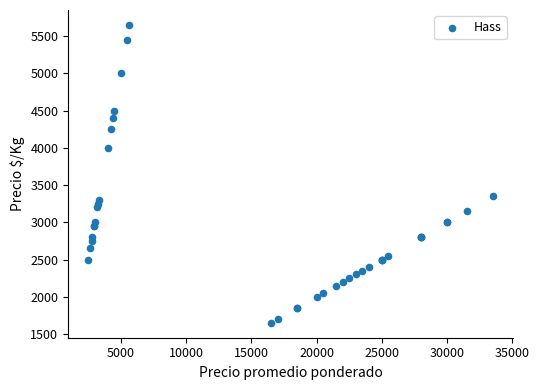

What Y value in the scatter plot is closest to 3650?

3350